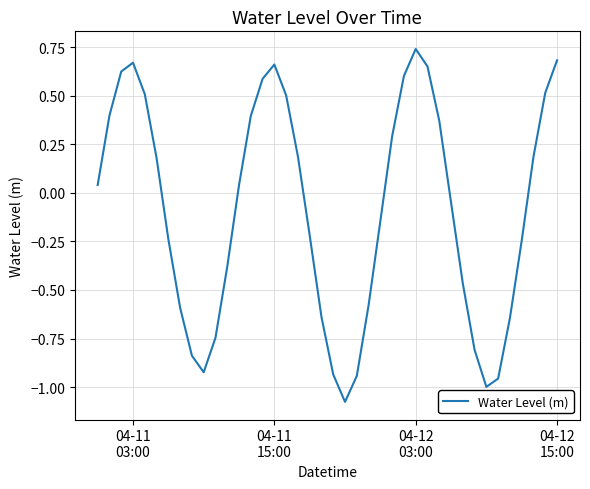

What is the difference between the second highest and minimum values?

1.8